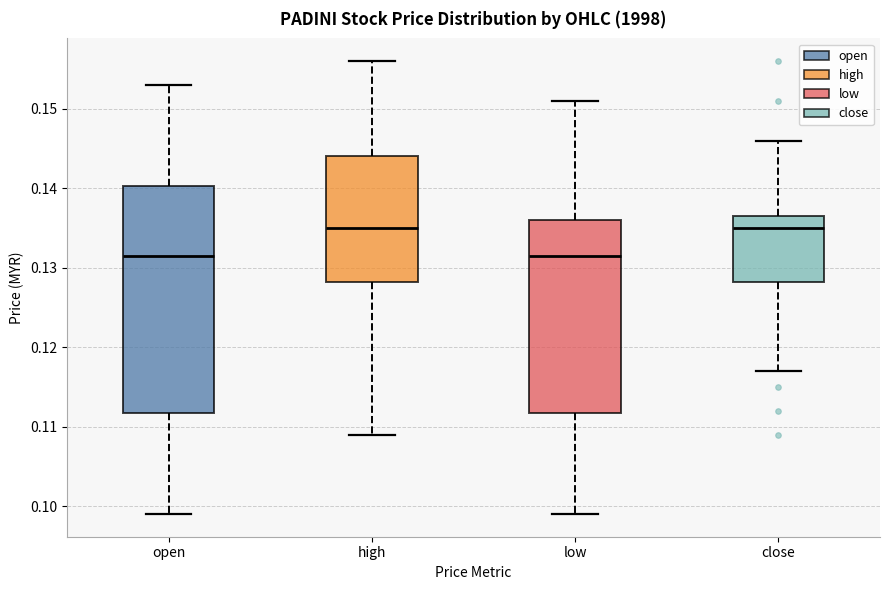

Reading left to right, read every box against the y-axis: the position of its median line, the range the box covers, and the ends of its whiskers. The values are not printed on the chart, so give them approximately, as read against the axis.

open: median 0.132, box 0.112 to 0.140, whiskers 0.099 to 0.153
high: median 0.135, box 0.128 to 0.144, whiskers 0.109 to 0.156
low: median 0.132, box 0.112 to 0.136, whiskers 0.099 to 0.151
close: median 0.135, box 0.128 to 0.137, whiskers 0.117 to 0.146